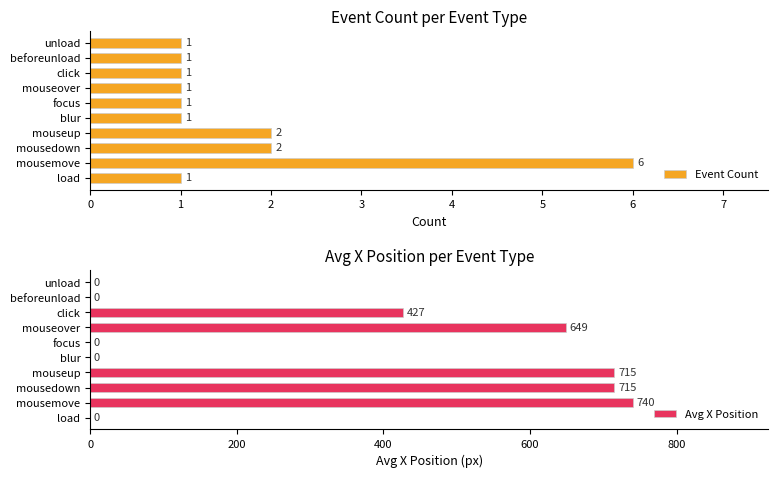

List the series in order of their overall mean, lowest first.

Event Count, Avg X Position